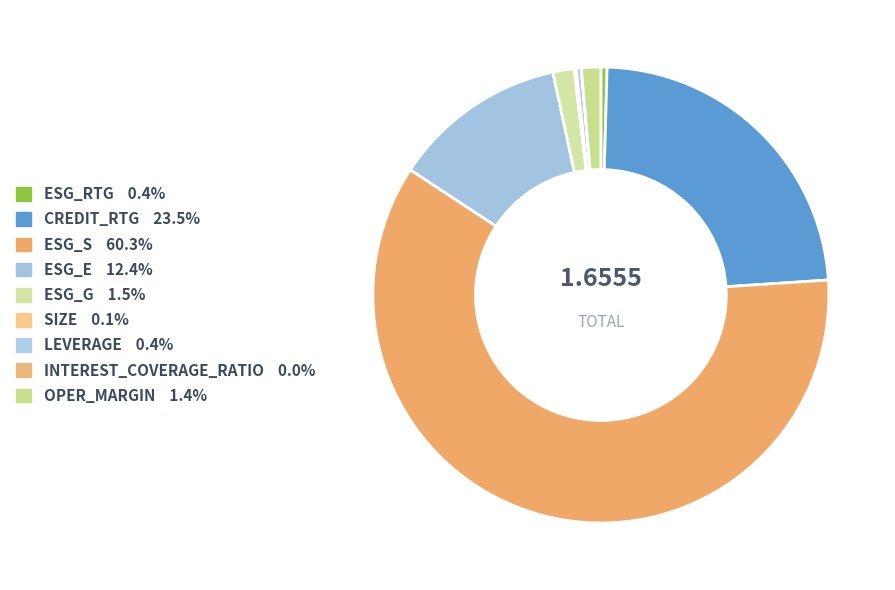

Is there any slice that represents more than half of the pie?

Yes